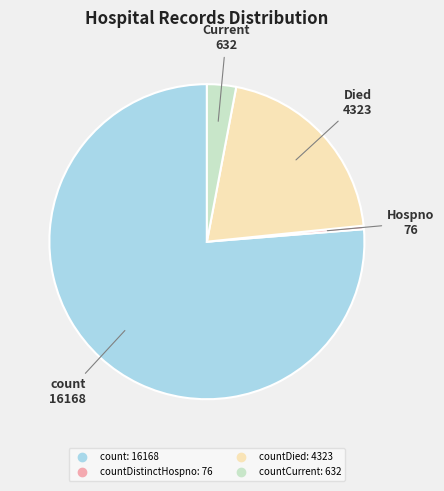

Does any single category account for the majority?

Yes